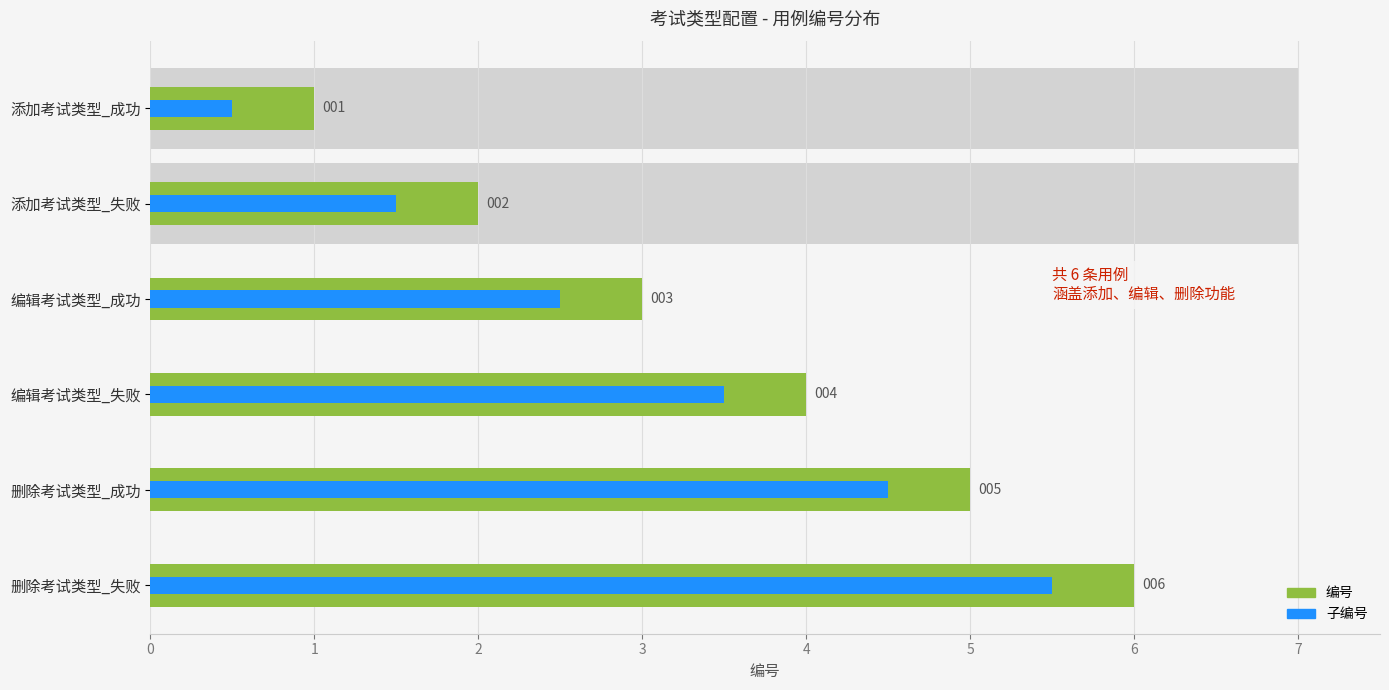

What is the minimum value for 子编号?

0.5